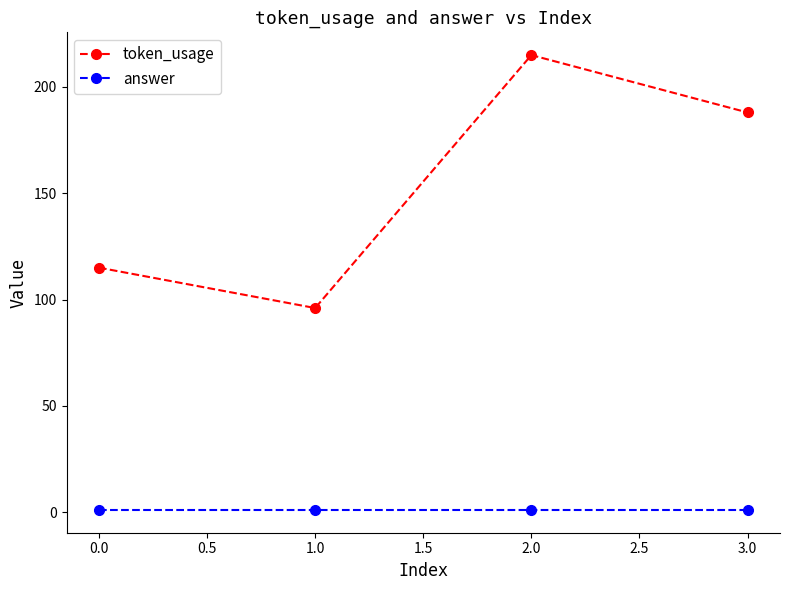

Count the token_usage values in the range 115 to 215.

3